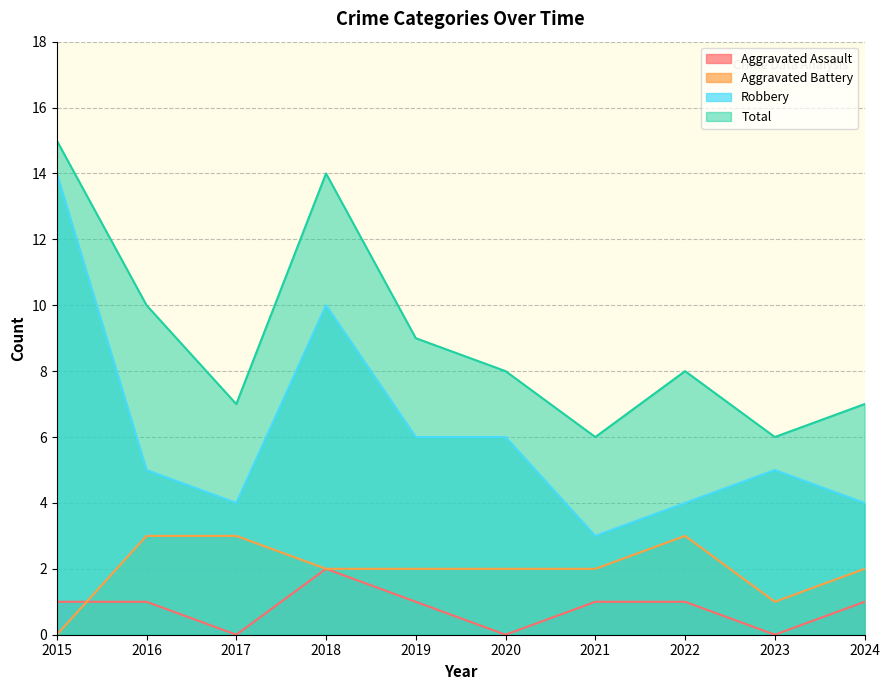

Where is Aggravated Battery nearest to the value 1?

2023